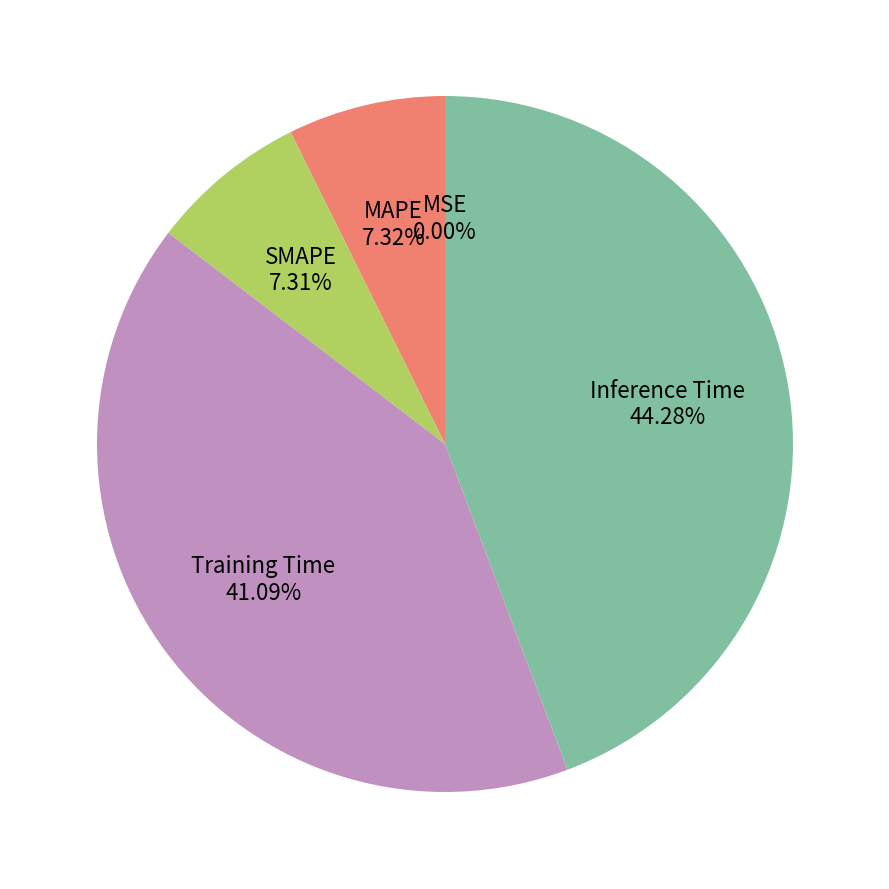

What is the largest slice in the pie chart?

Inference Time